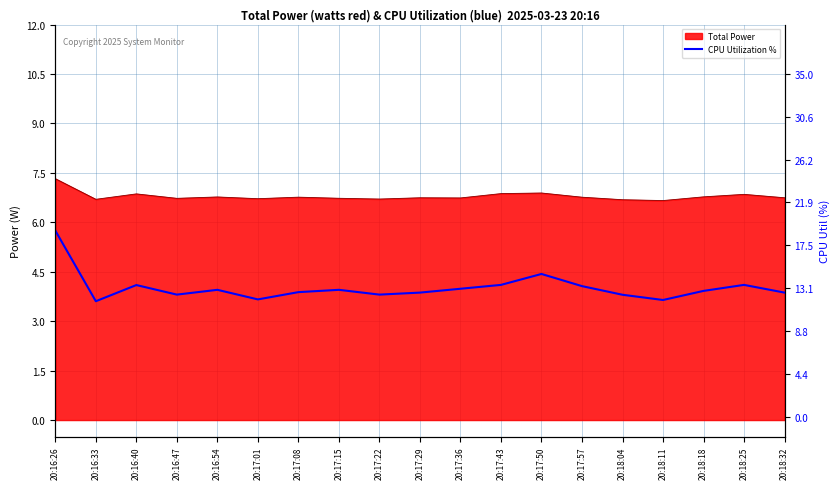

Reading left to right, extract all data points from this chart.

20:16:26=19.0	20:16:33=11.8	20:16:40=13.4	20:16:47=12.5	20:16:54=13.0	20:17:01=12.0	20:17:08=12.7	20:17:15=13.0	20:17:22=12.5	20:17:29=12.7	20:17:36=13.1	20:17:43=13.5	20:17:50=14.6	20:17:57=13.3	20:18:04=12.5	20:18:11=11.9	20:18:18=12.8	20:18:25=13.5	20:18:32=12.7